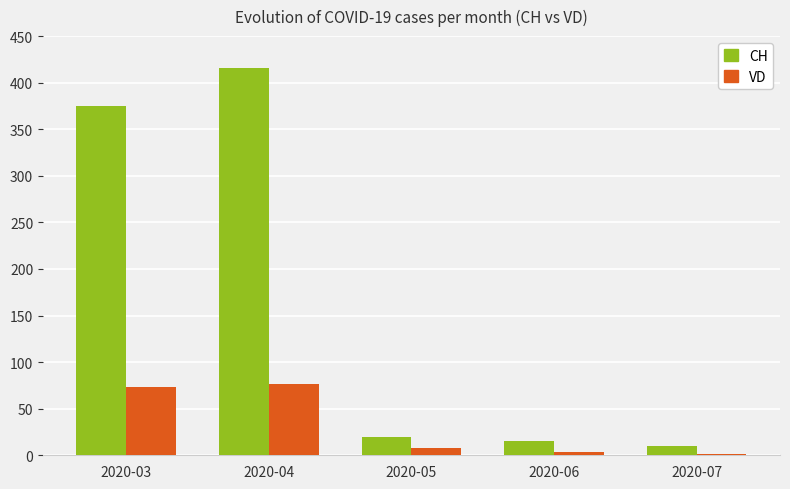

What is the sum of the VD values at 2020-05 and 2020-07?

9